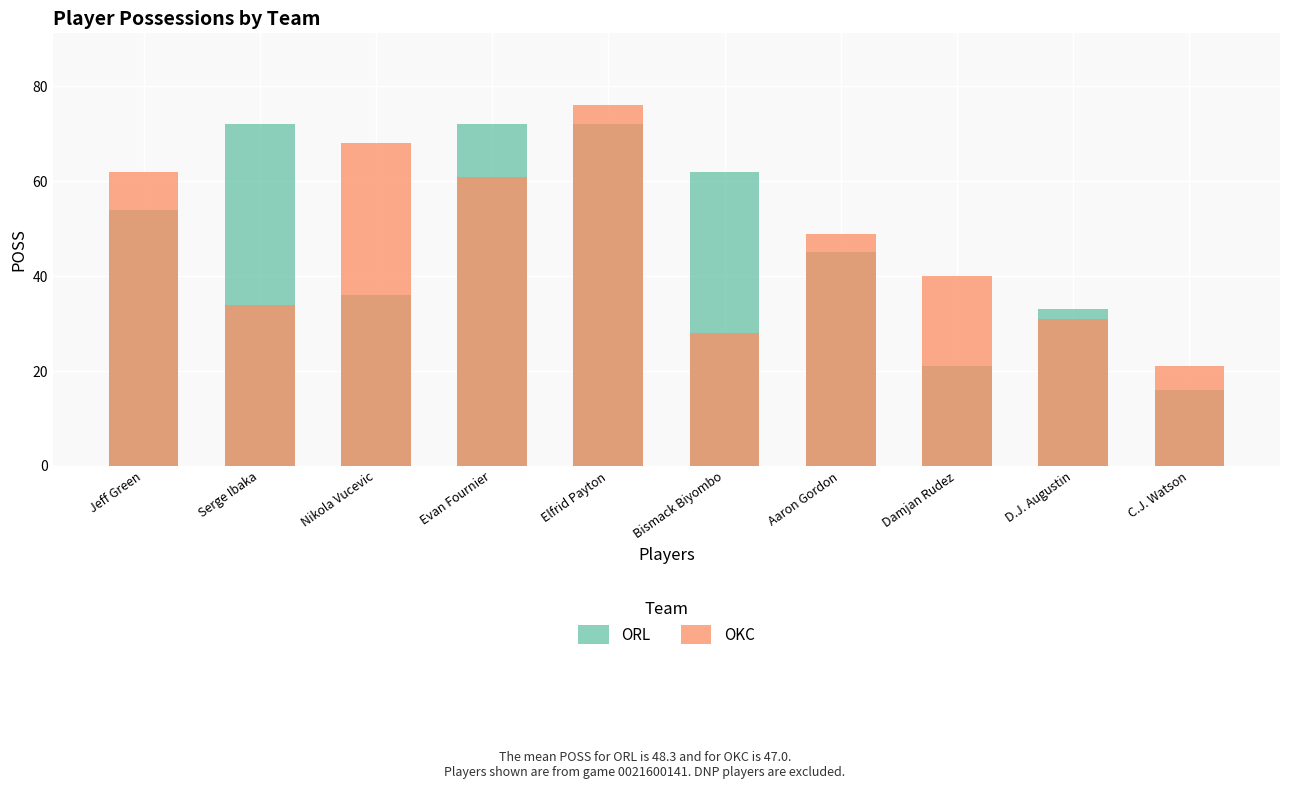

Is it true that ORL equals 21 at Damjan Rudez?

True